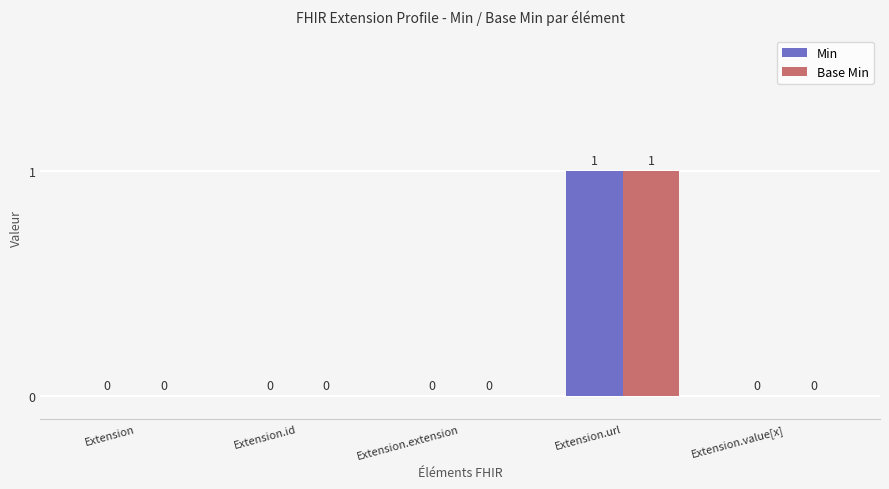

Which category has the highest value across all series?

Extension.url